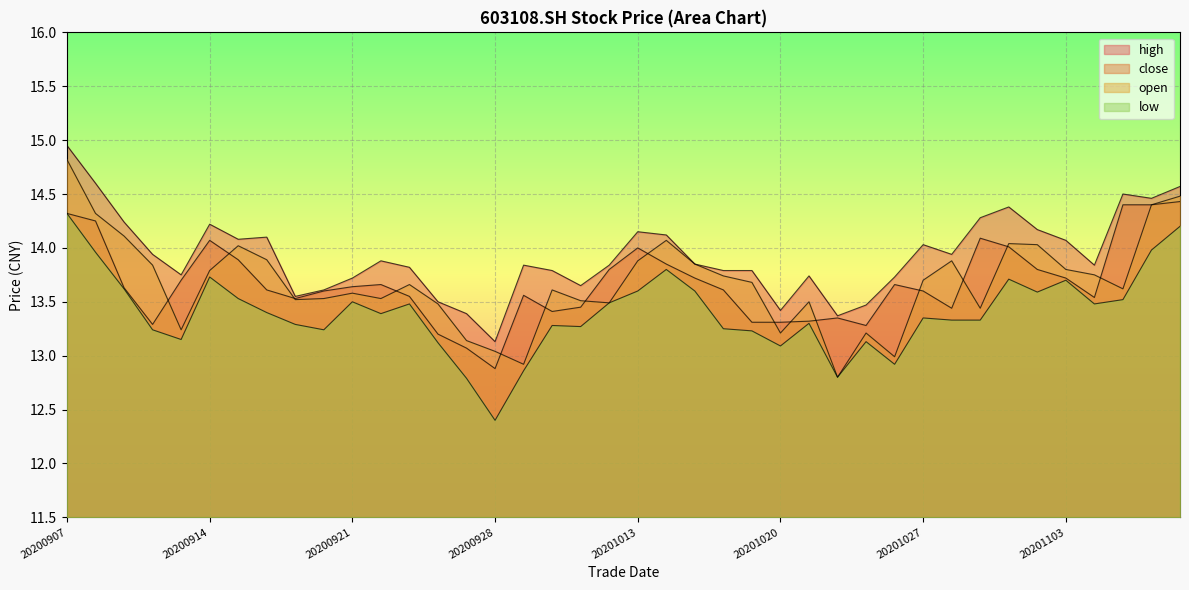

Which series has the largest total across all categories?

high